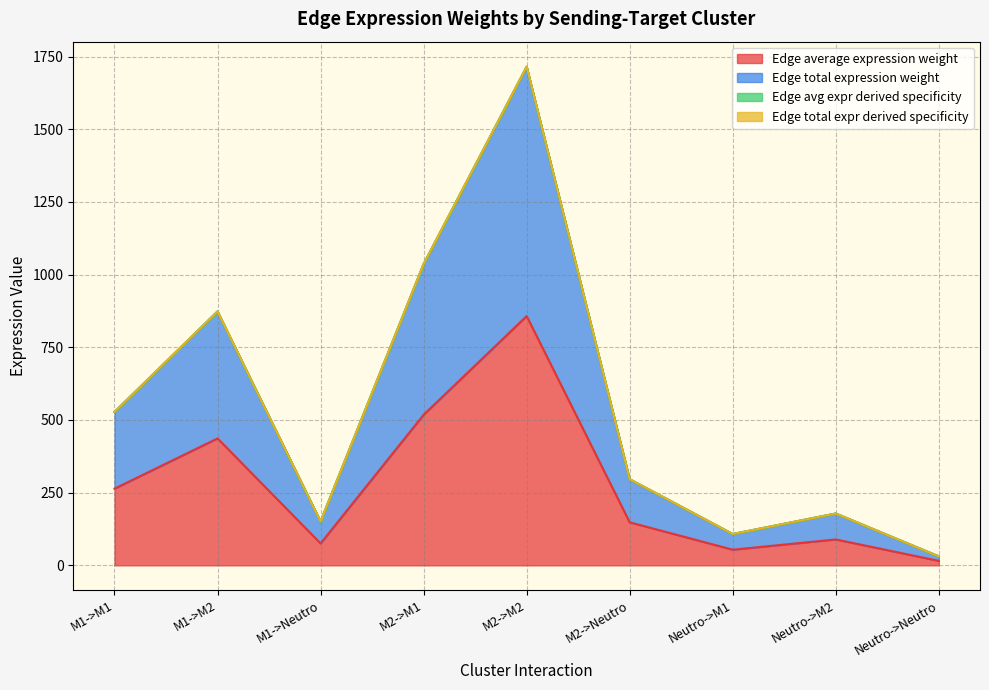

What is the minimum value shown in the chart?

15.4